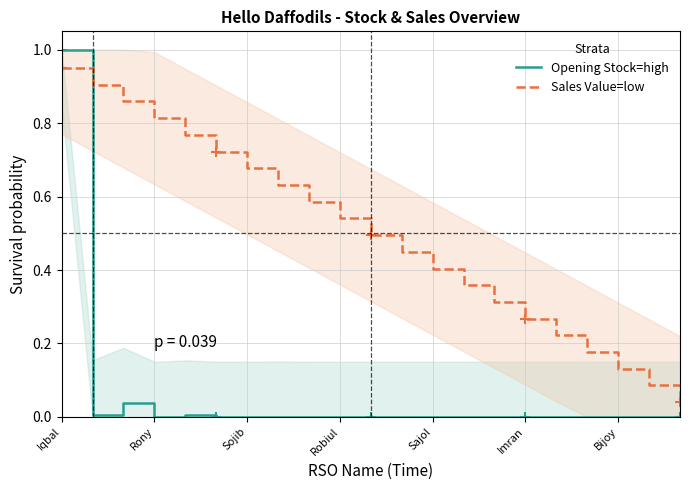

Reading left to right, what are all the values shown in this chart?

Opening Stock=high: 1.0	0.0	0.0	0.0	0.0	0.0	0.0	0.0	0.0	0.0	0.0	0.0	0.0	0.0	0.0	0.0	0.0	0.0	0.0	0.0	0.0
Sales Value=low: 0.9	0.9	0.9	0.8	0.8	0.7	0.7	0.6	0.6	0.5	0.5	0.4	0.4	0.4	0.3	0.3	0.2	0.2	0.1	0.1	0.0